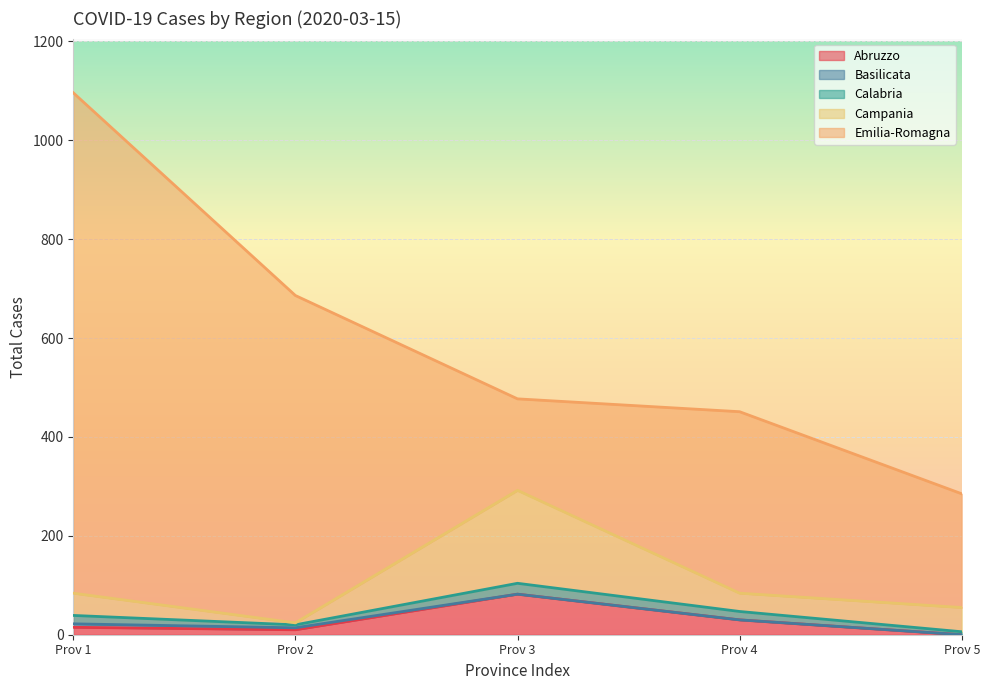

Reading left to right, extract all data points from this chart.

Abruzzo: 15	10	82	30	0
Basilicata: 7	4	0	0	0
Calabria: 17	6	22	17	6
Campania: 45	4	188	37	49
Emilia-Romagna: 1012	662	185	367	230